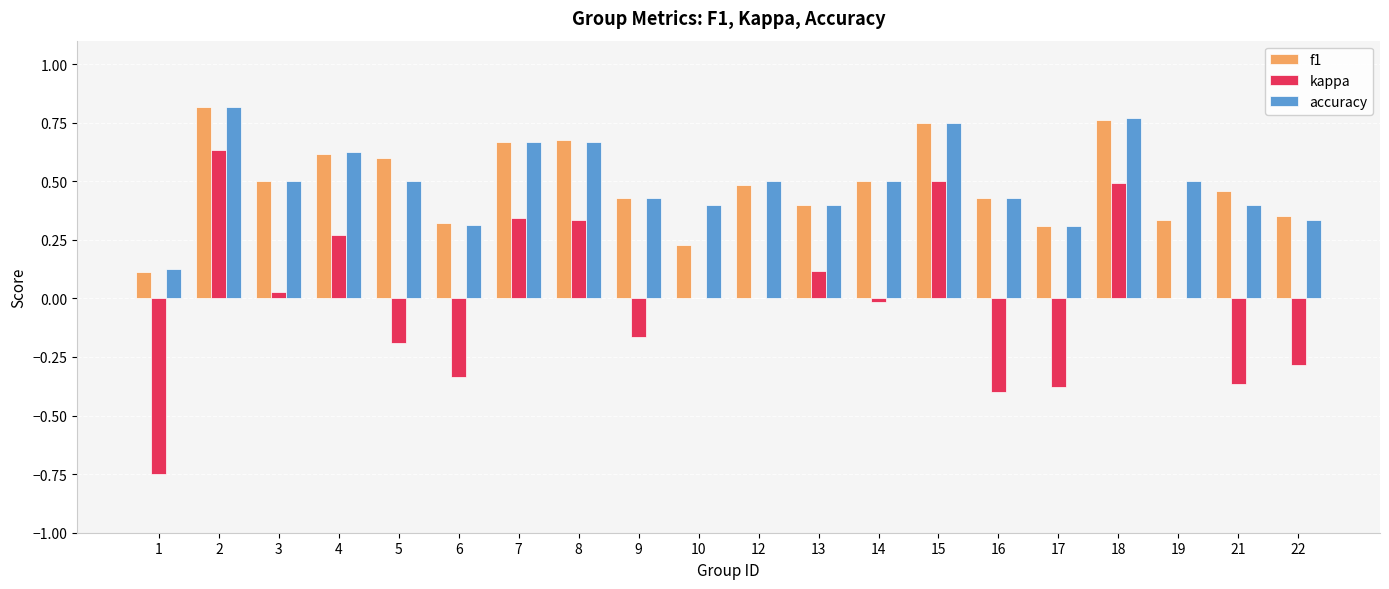

What are all the series names shown in the legend?

f1, kappa, accuracy